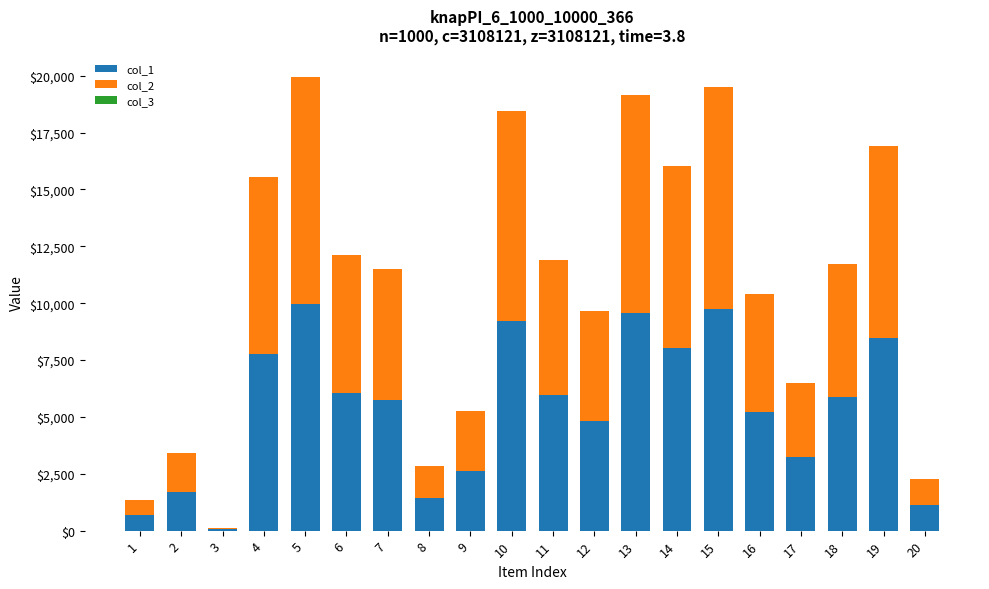

The value of col_1 at 13 is 15266. True or false?

False